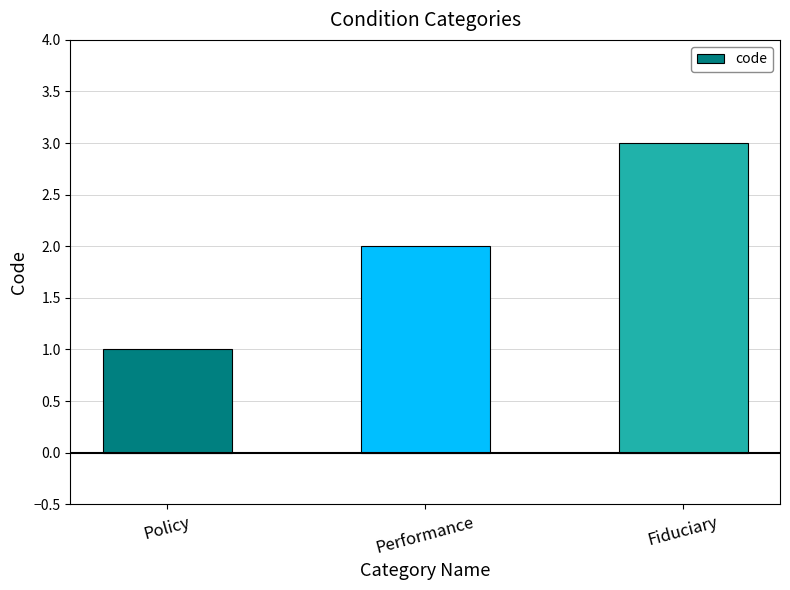

What is the label of the 1st bar from the right?

Fiduciary